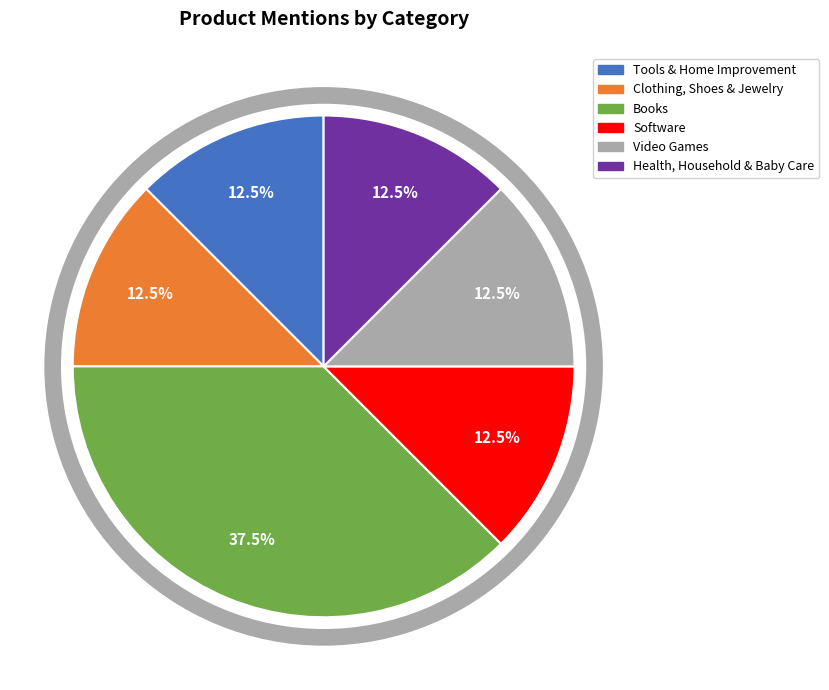

Is there a majority slice in this chart?

No